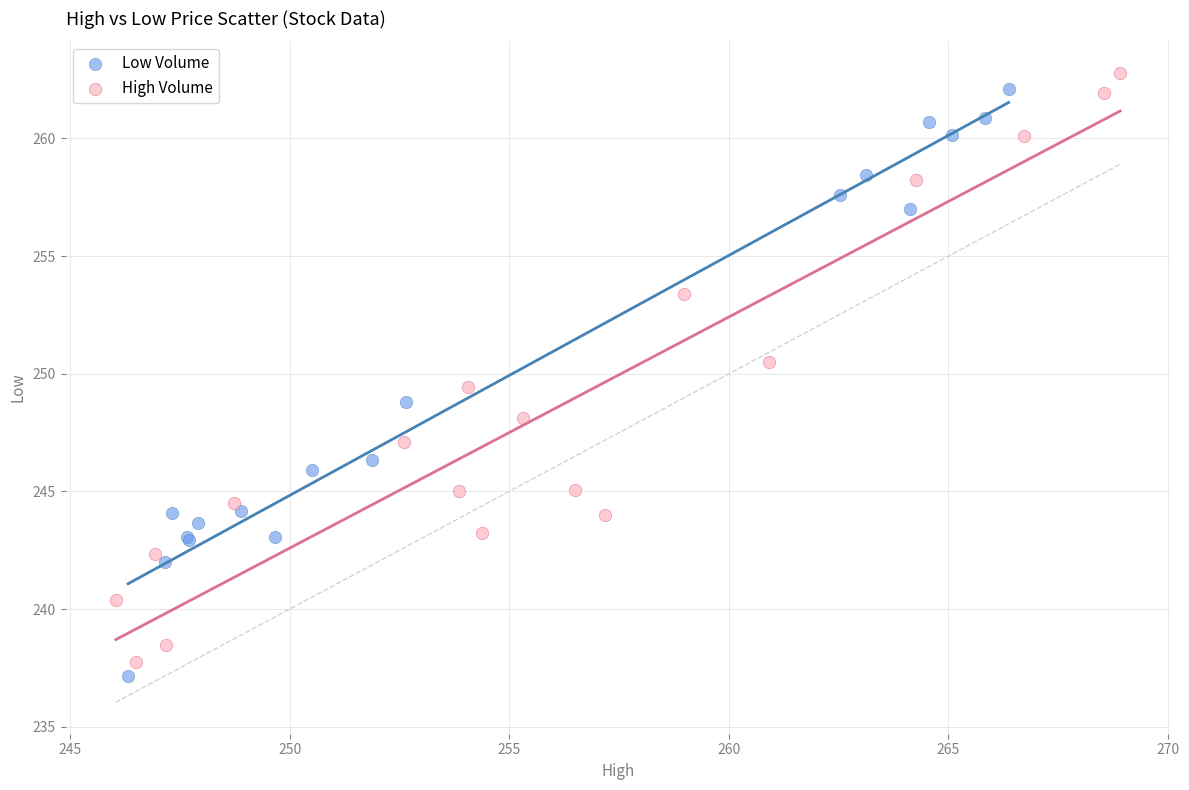

Which series reaches the maximum Y coordinate?

High Volume